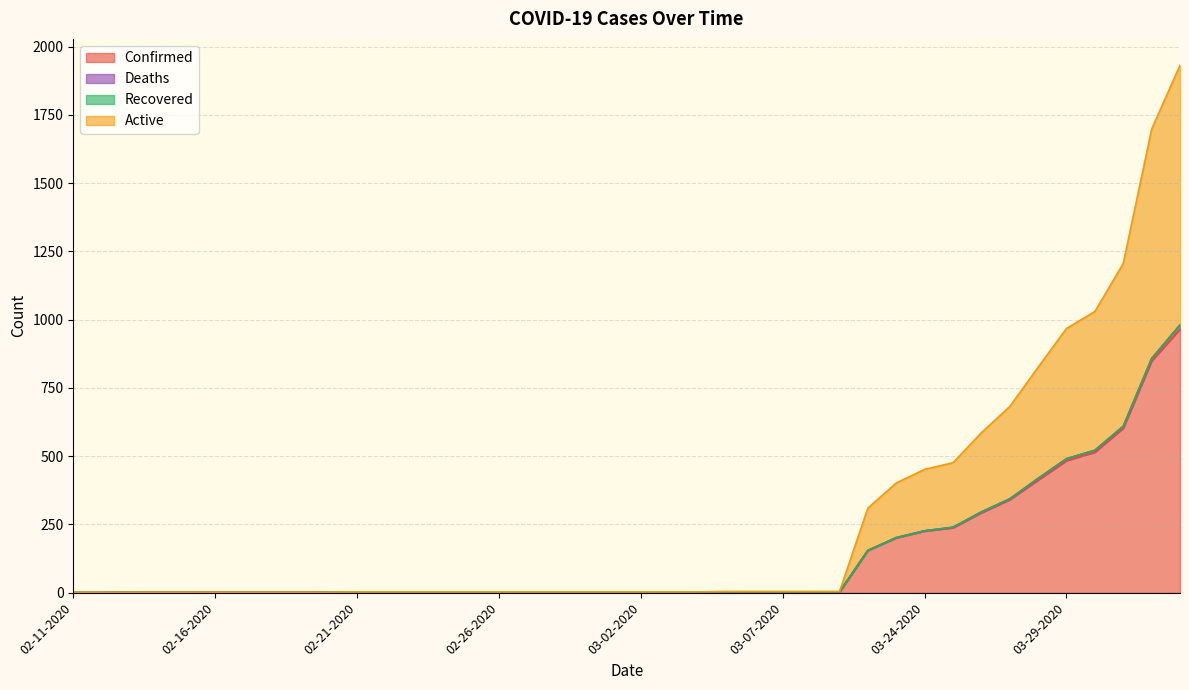

Is it true that Active equals 1 at 02-13-2020?

False